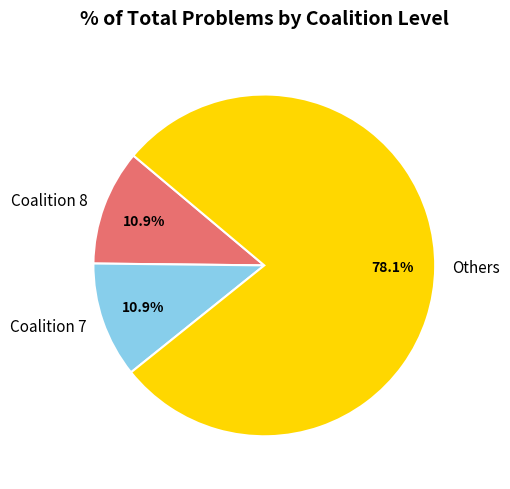

Do Coalition 7 and Coalition 8 together represent more than half of the pie?

No